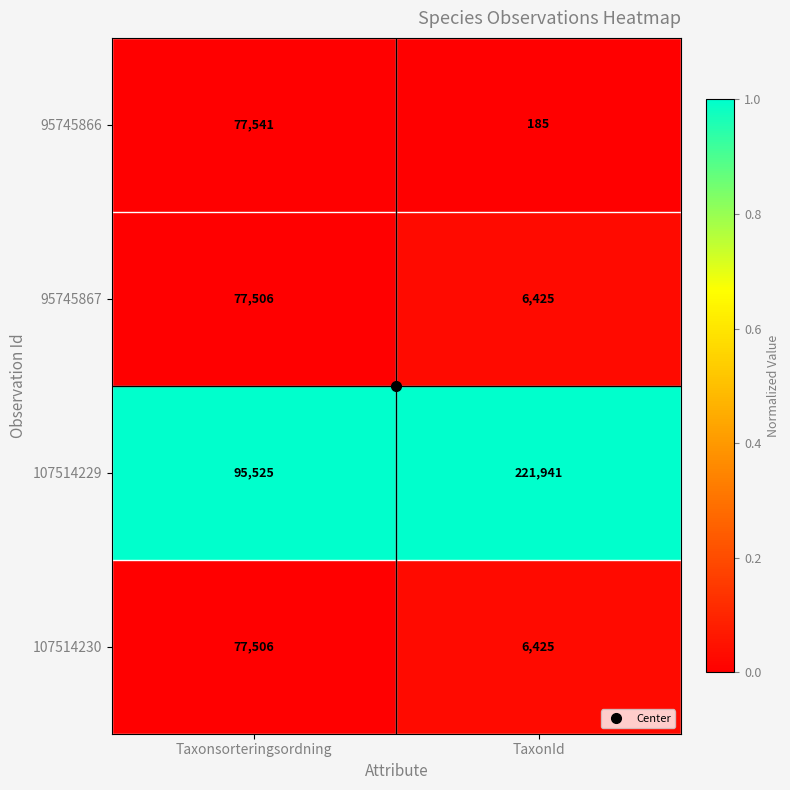

Which series has the largest total across all categories?

107514229